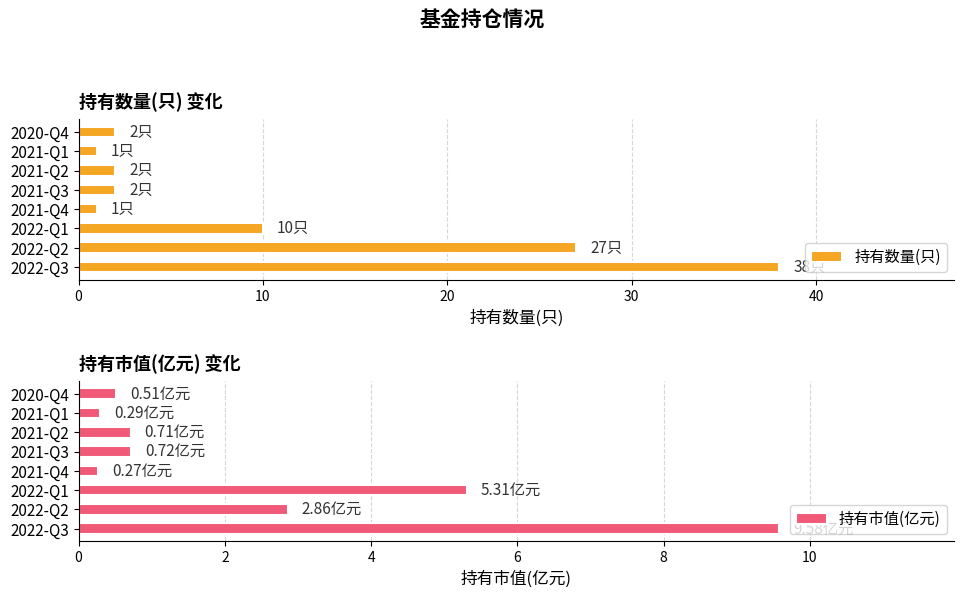

True or false: 持有数量(只) has a value of 13 at 2022-Q3.

False